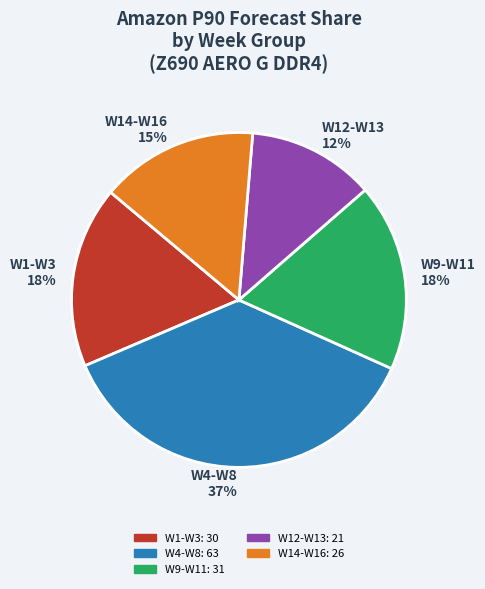

How many segments does this pie chart have?

5